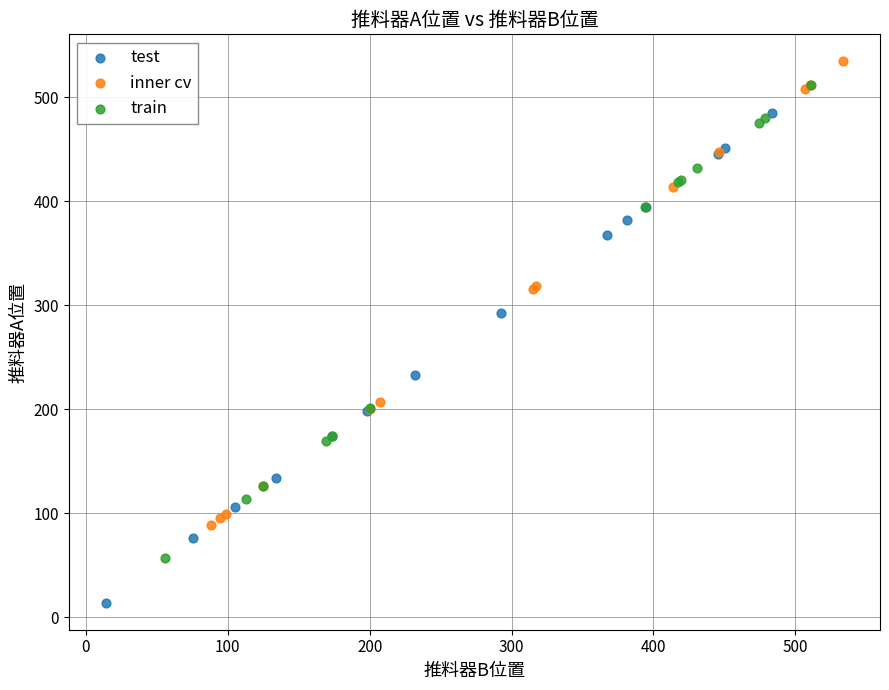

Which series contains the lowest Y value?

test